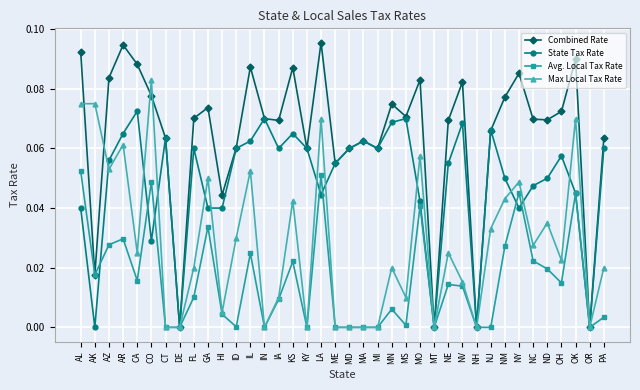

List the series in order of their overall mean, lowest first.

Avg. Local Tax Rate, Max Local Tax Rate, State Tax Rate, Combined Rate